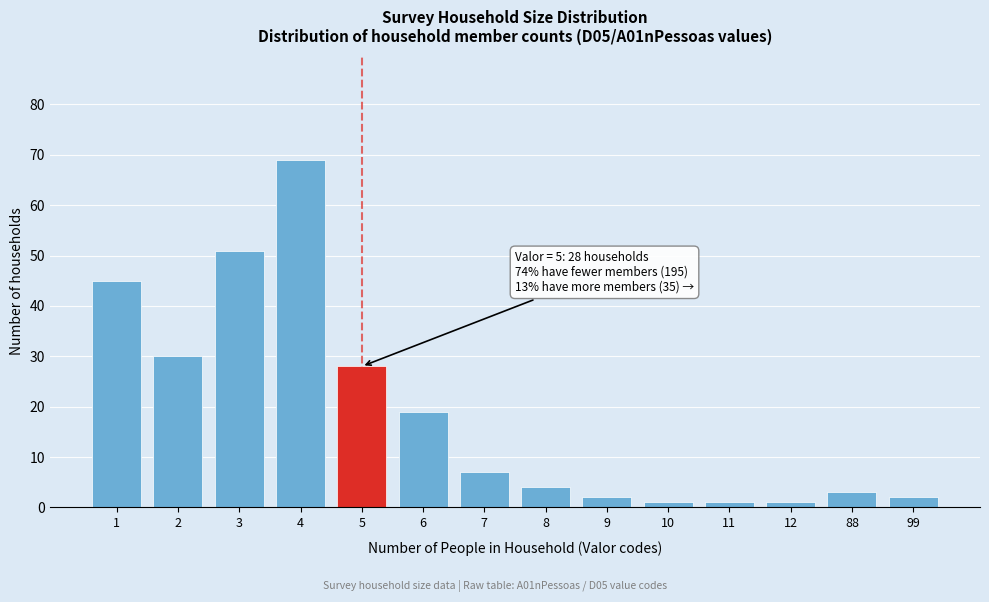

Reading left to right, extract all data points from this chart.

1=45	2=30	3=51	4=69	5=28	6=19	7=7	8=4	9=2	10=1	11=1	12=1	88=3	99=2